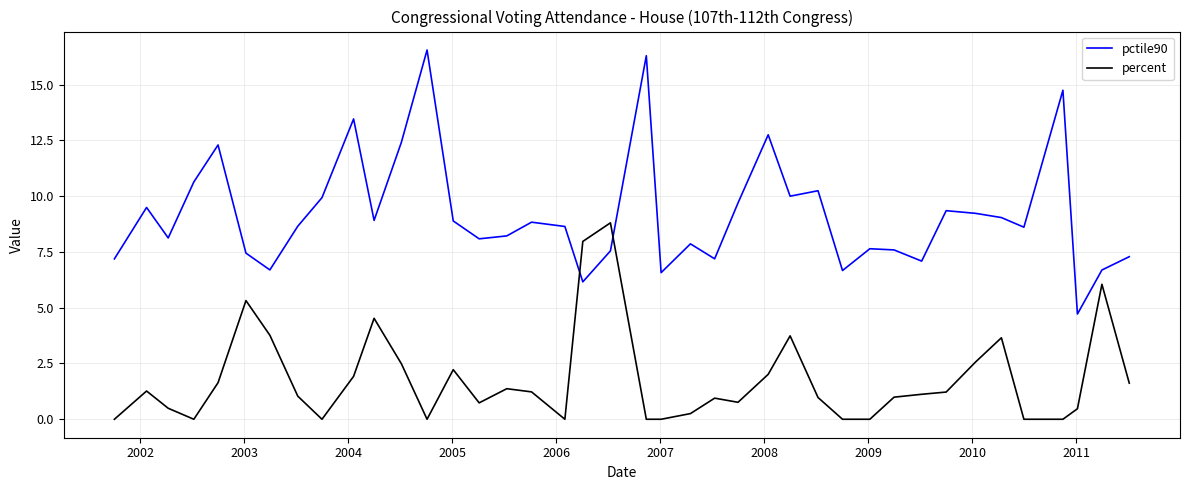

Which series ends up on top after the final intersection of percent and pctile90?

pctile90